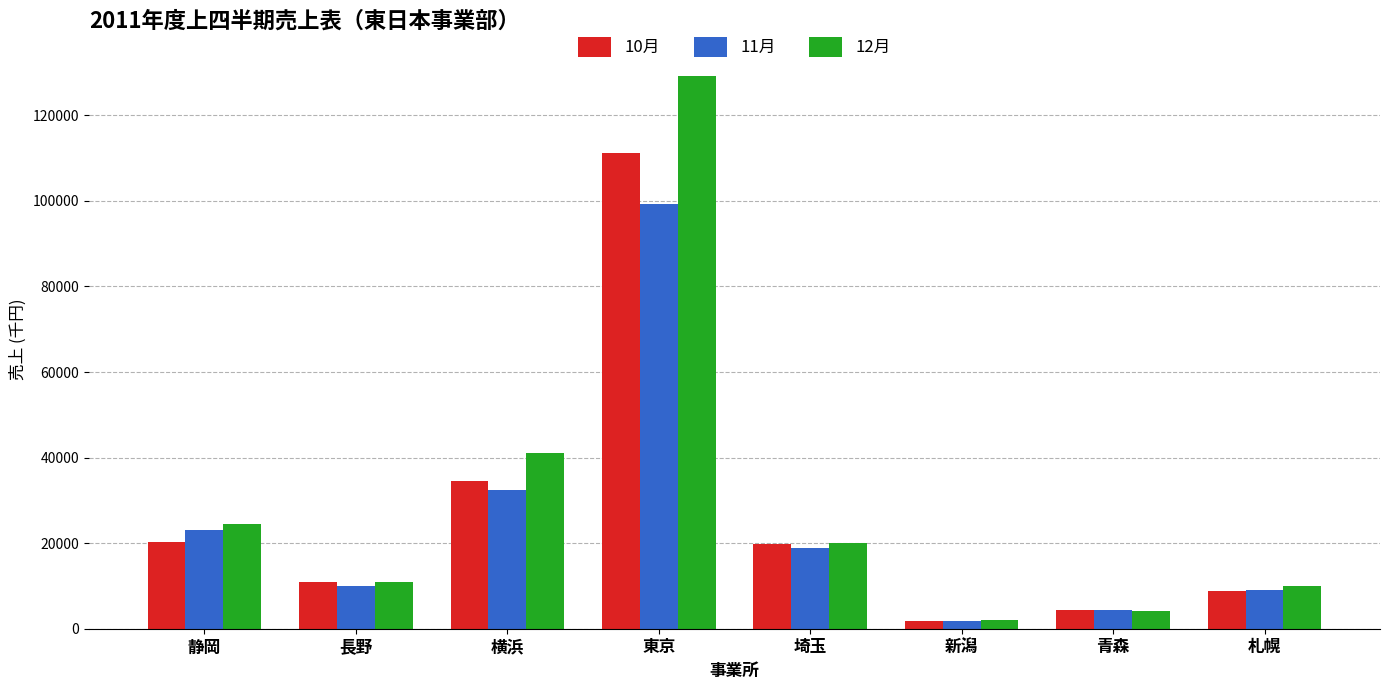

List the series in order of their peak value, highest first.

12月, 10月, 11月